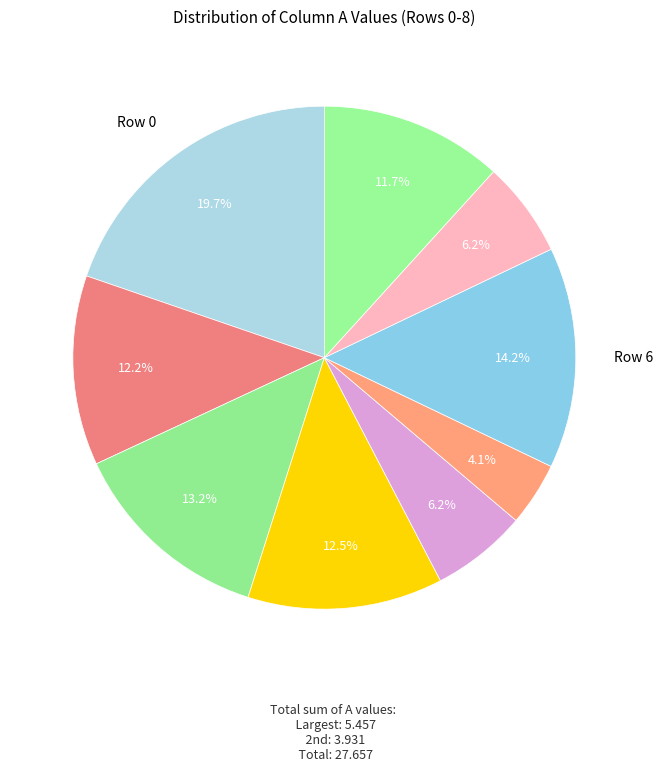

Which slice is the largest?

Row 0